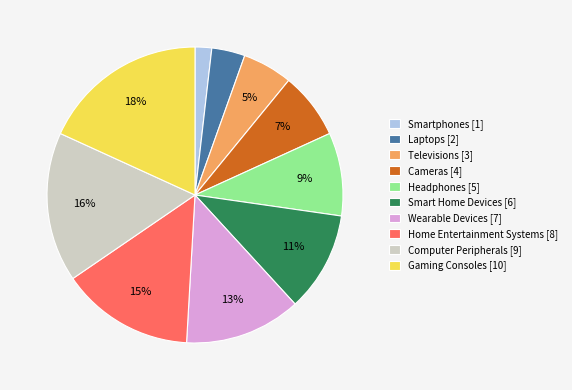

To the nearest percent, what portion does Home Entertainment Systems represent?

15%